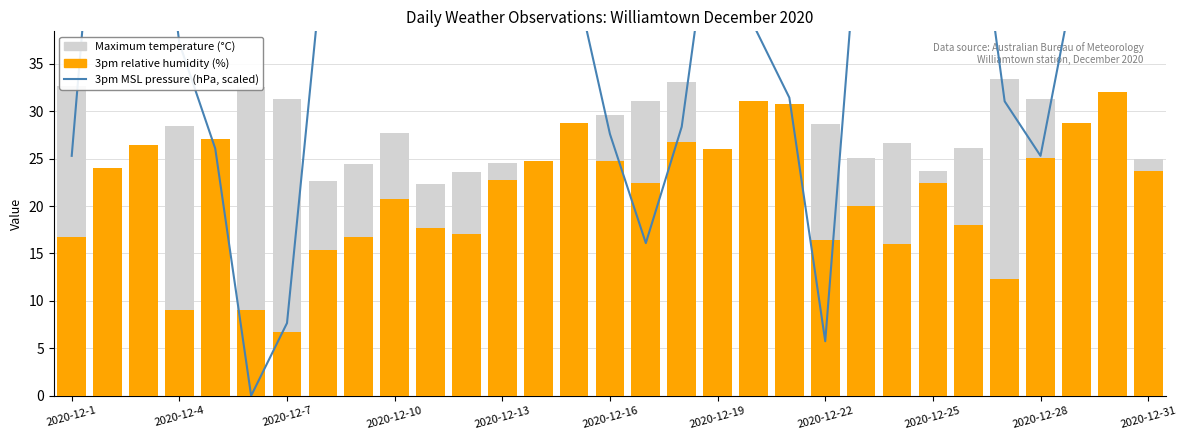

How many values in the 3pm relative humidity (%) series are below 22?

14